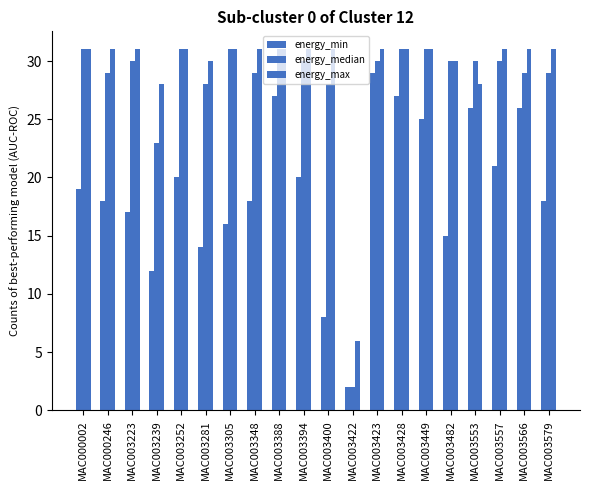

At how many categories does at least one series exceed 14?

19